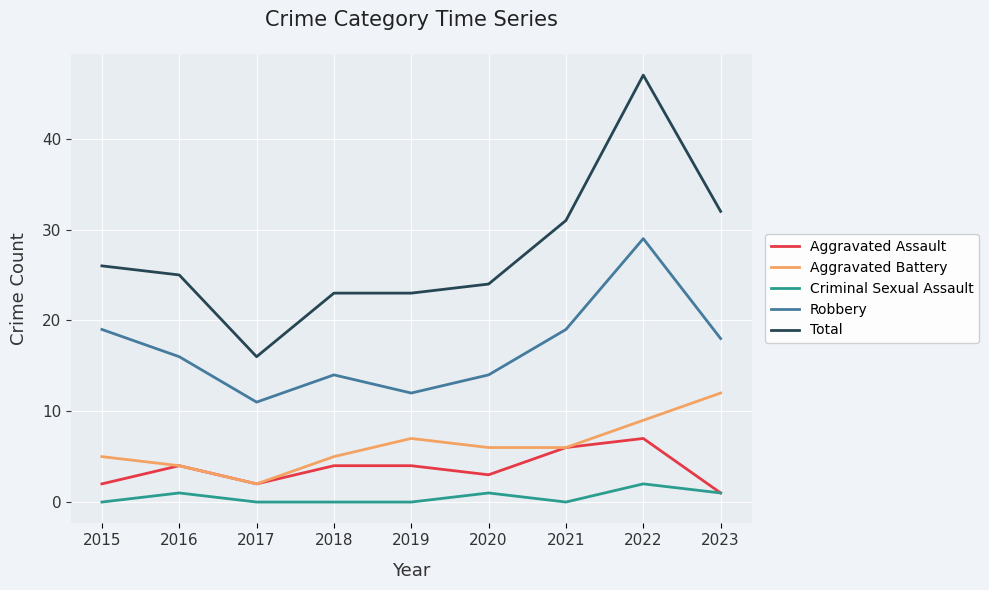

What is the difference between the maximum and second lowest values in the Aggravated Battery series?

8